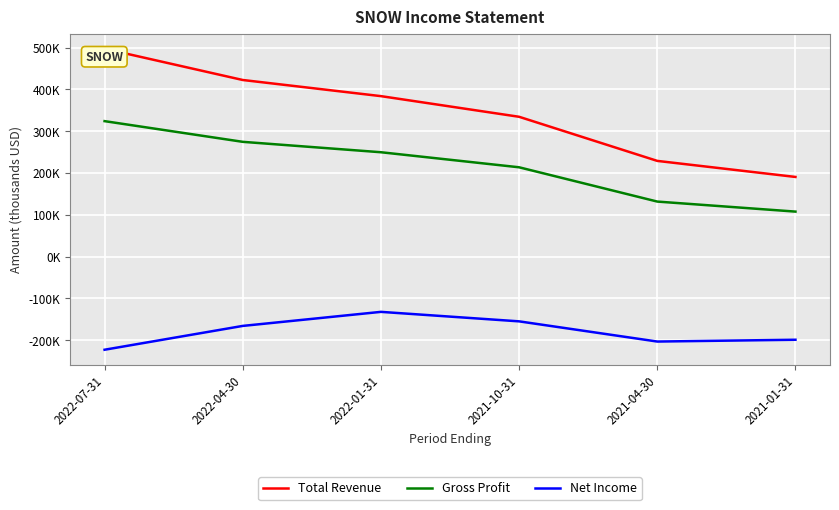

Is it true that Total Revenue equals 383800 at 2022-01-31?

True